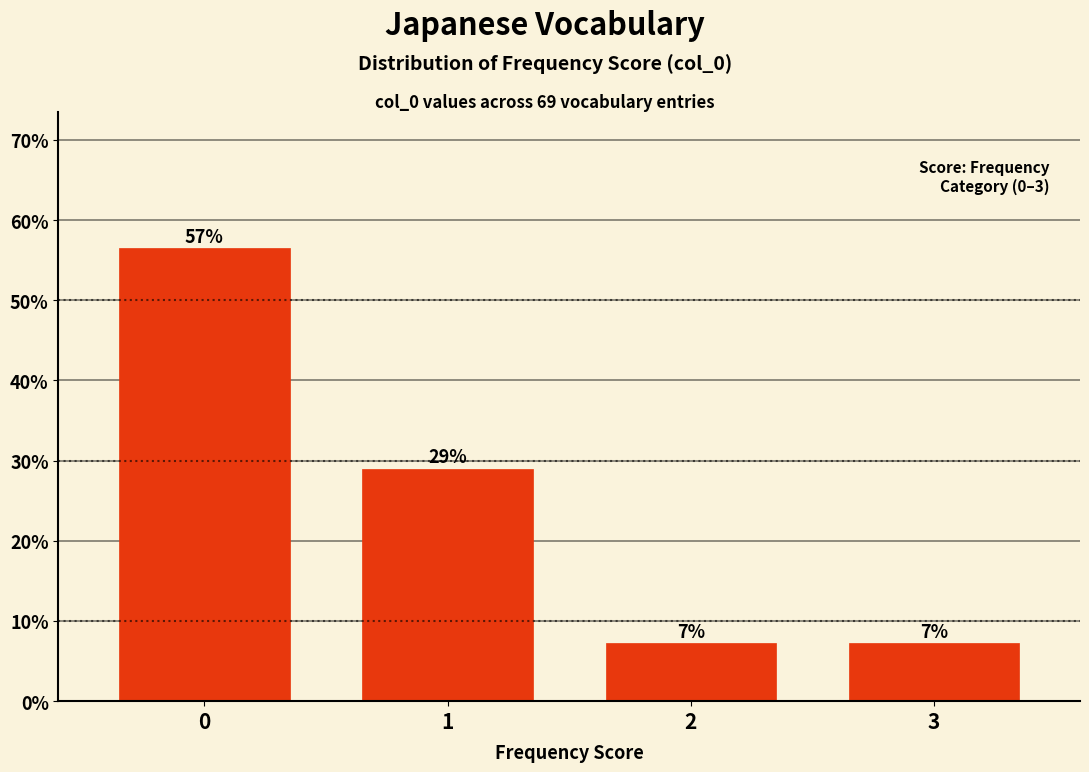

How many bars are there in total?

4